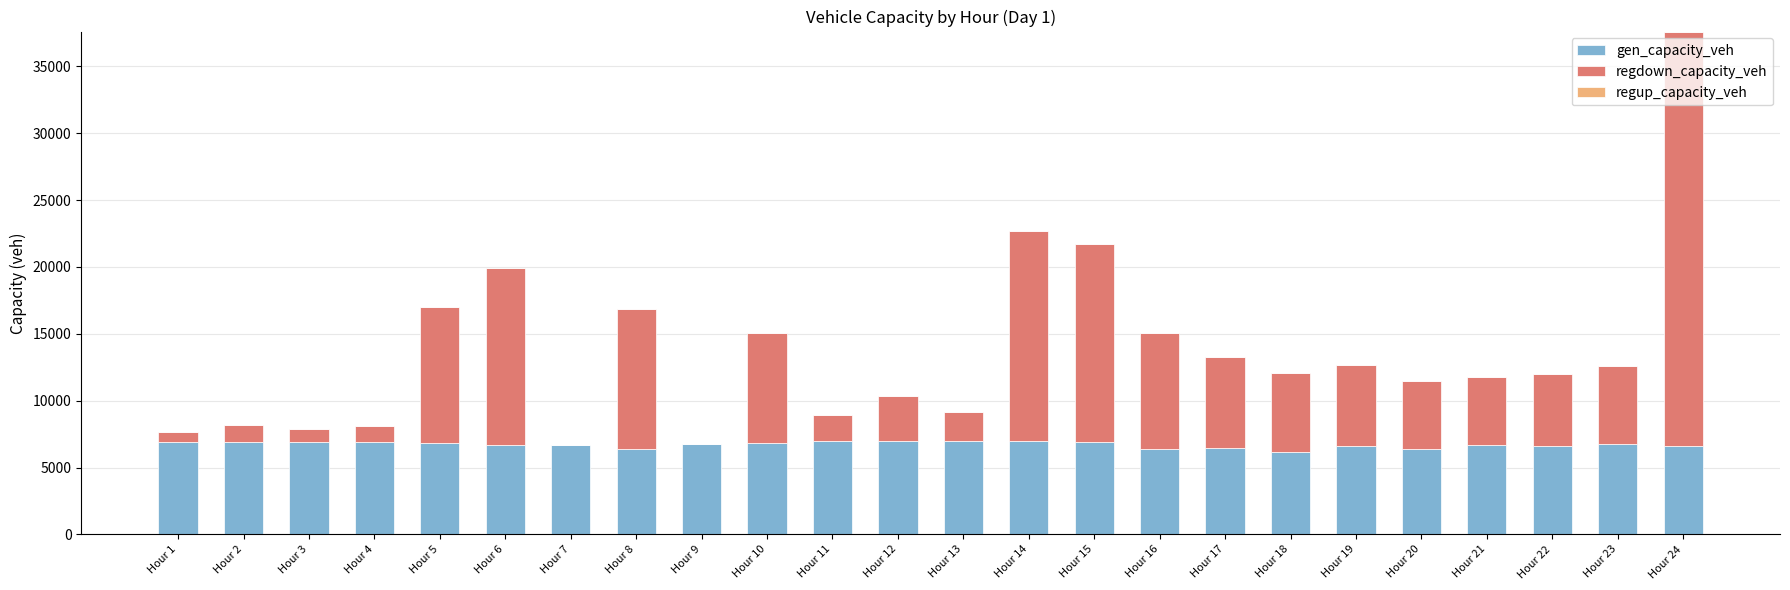

What is the maximum value for gen_capacity_veh?

7000.4